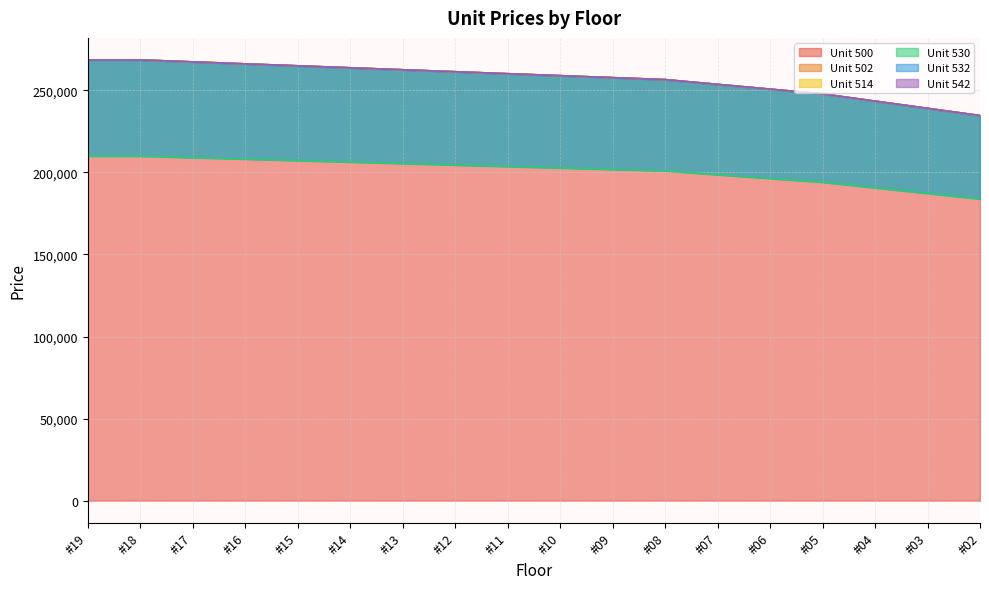

Is it true that Unit 500 equals 360402 at #03?

False